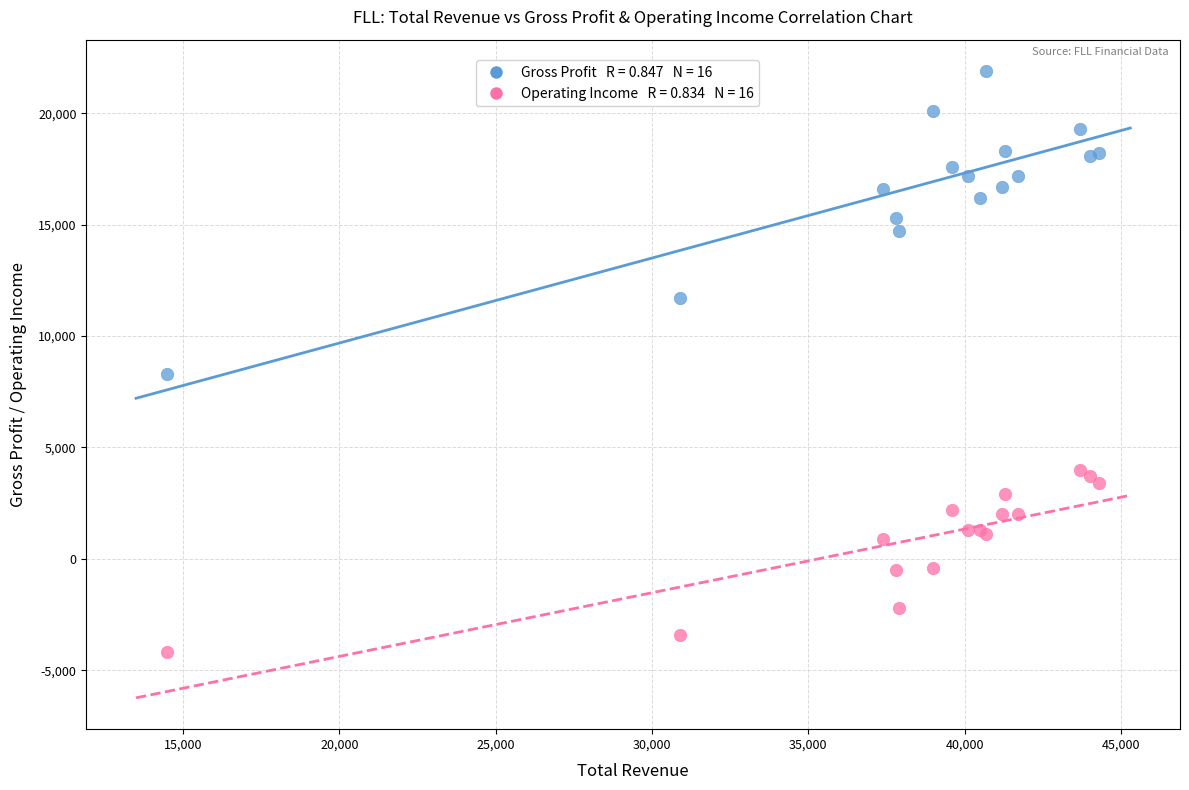

Across all series, what Y value is closest to 8850?

8300